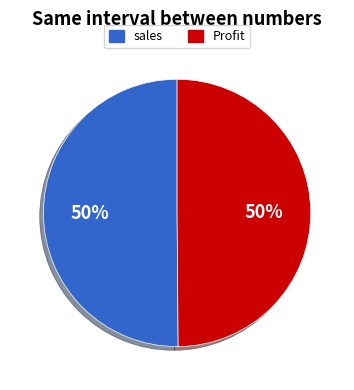

Do sales and Profit together represent more than half of the pie?

Yes